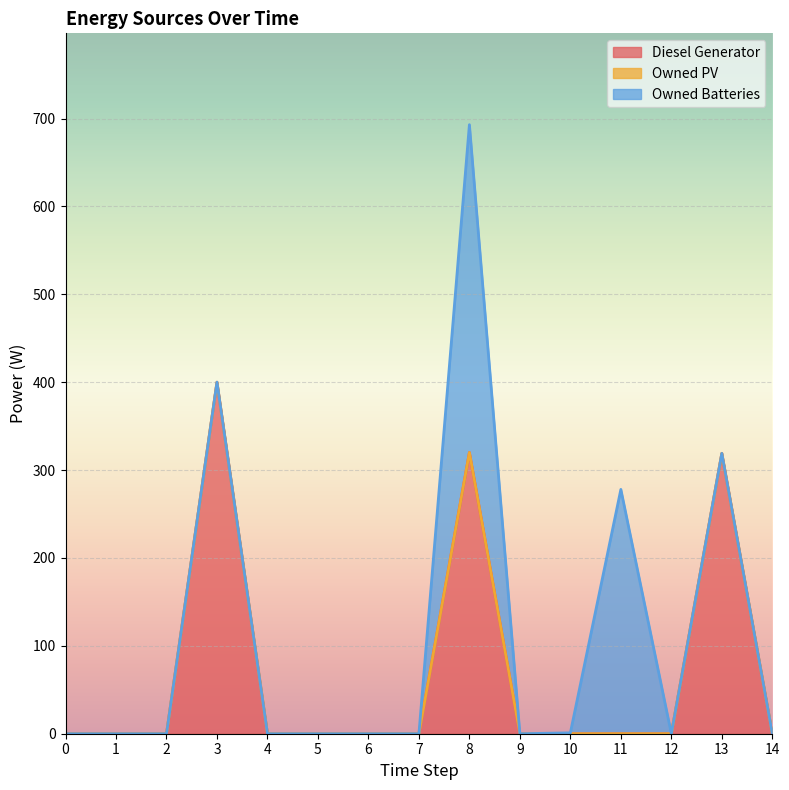

What are all the series names shown in the legend?

Diesel Generator, Owned PV, Owned Batteries